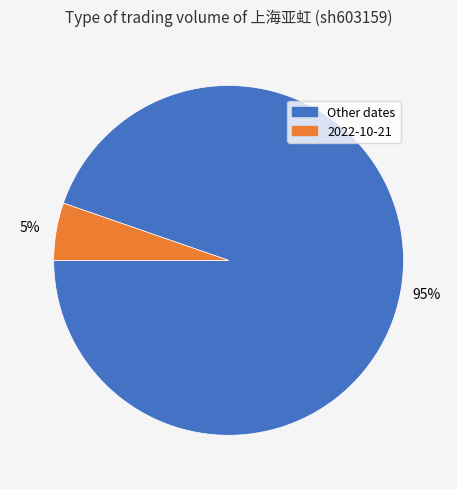

Which slice represents more than half of the pie?

Other dates